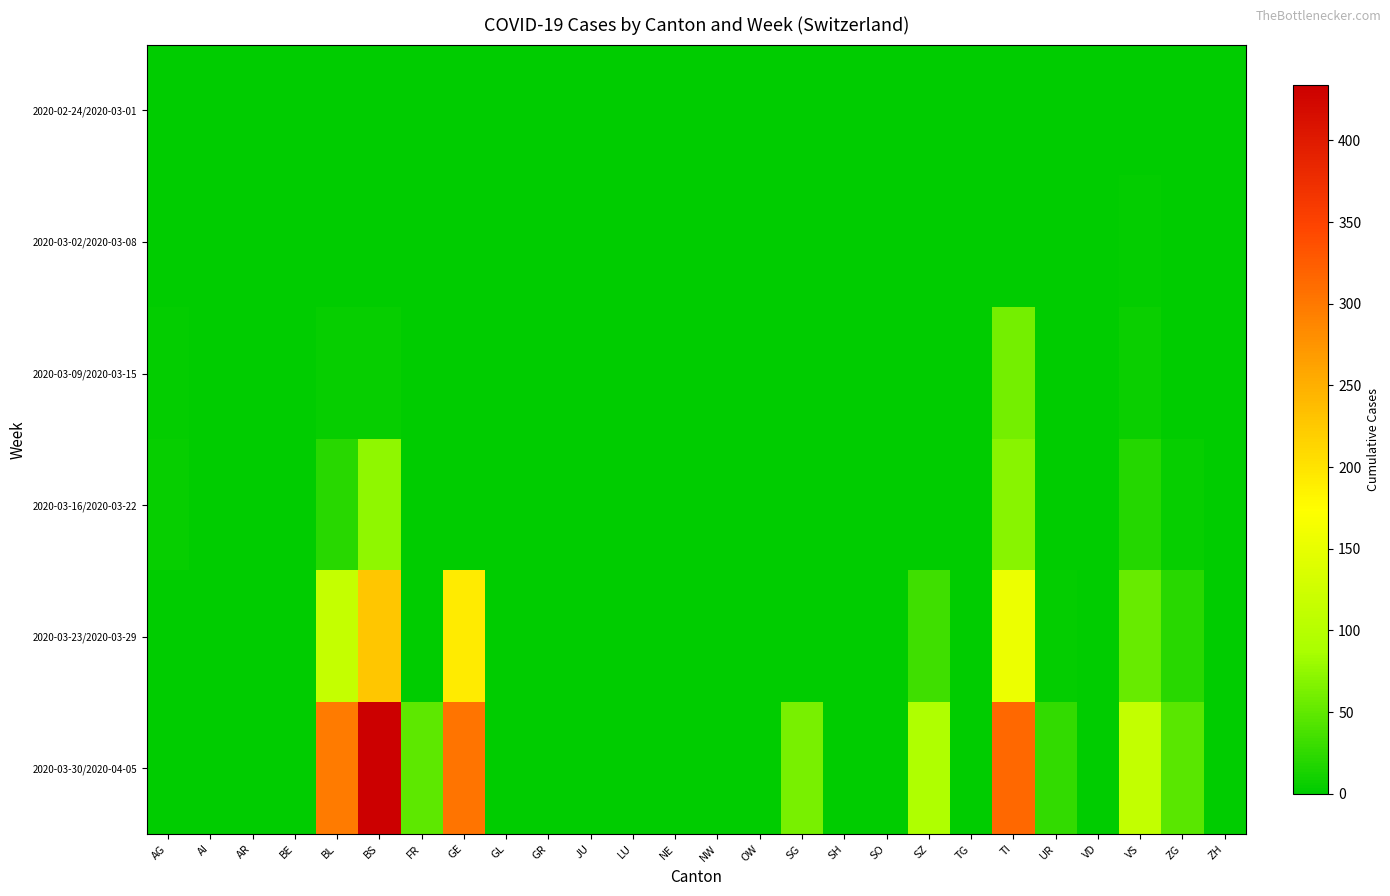

Reading left to right, what are all the values shown in this chart?

2020-02-24/2020-03-01: AG=0	AI=0	AR=0	BE=0	BL=0	BS=0	FR=0	GE=0	GL=0	GR=0	JU=0	LU=0	NE=0	NW=0	OW=0	SG=0	SH=0	SO=0	SZ=0	TG=0	TI=0	UR=0	VD=0	VS=0	ZG=0	ZH=0
2020-03-02/2020-03-08: AG=1	AI=0	AR=0	BE=0	BL=0	BS=0	FR=0	GE=0	GL=0	GR=0	JU=0	LU=0	NE=0	NW=0	OW=0	SG=0	SH=0	SO=0	SZ=0	TG=0	TI=0	UR=0	VD=0	VS=2	ZG=0	ZH=0
2020-03-09/2020-03-15: AG=3	AI=0	AR=0	BE=0	BL=5	BS=4	FR=0	GE=0	GL=0	GR=0	JU=0	LU=0	NE=0	NW=0	OW=0	SG=0	SH=0	SO=0	SZ=0	TG=0	TI=61	UR=0	VD=0	VS=6	ZG=0	ZH=0
2020-03-16/2020-03-22: AG=4	AI=0	AR=0	BE=0	BL=21	BS=73	FR=0	GE=0	GL=0	GR=0	JU=0	LU=0	NE=0	NW=0	OW=0	SG=0	SH=0	SO=0	SZ=0	TG=0	TI=70	UR=0	VD=0	VS=19	ZG=5	ZH=0
2020-03-23/2020-03-29: AG=0	AI=0	AR=0	BE=0	BL=115	BS=228	FR=0	GE=193	GL=0	GR=0	JU=0	LU=0	NE=0	NW=0	OW=0	SG=0	SH=0	SO=0	SZ=33	TG=0	TI=155	UR=3	VD=0	VS=54	ZG=21	ZH=0
2020-03-30/2020-04-05: AG=0	AI=0	AR=0	BE=0	BL=298	BS=434	FR=49	GE=305	GL=0	GR=0	JU=0	LU=0	NE=0	NW=0	OW=0	SG=62	SH=0	SO=0	SZ=92	TG=0	TI=314	UR=26	VD=0	VS=112	ZG=46	ZH=0